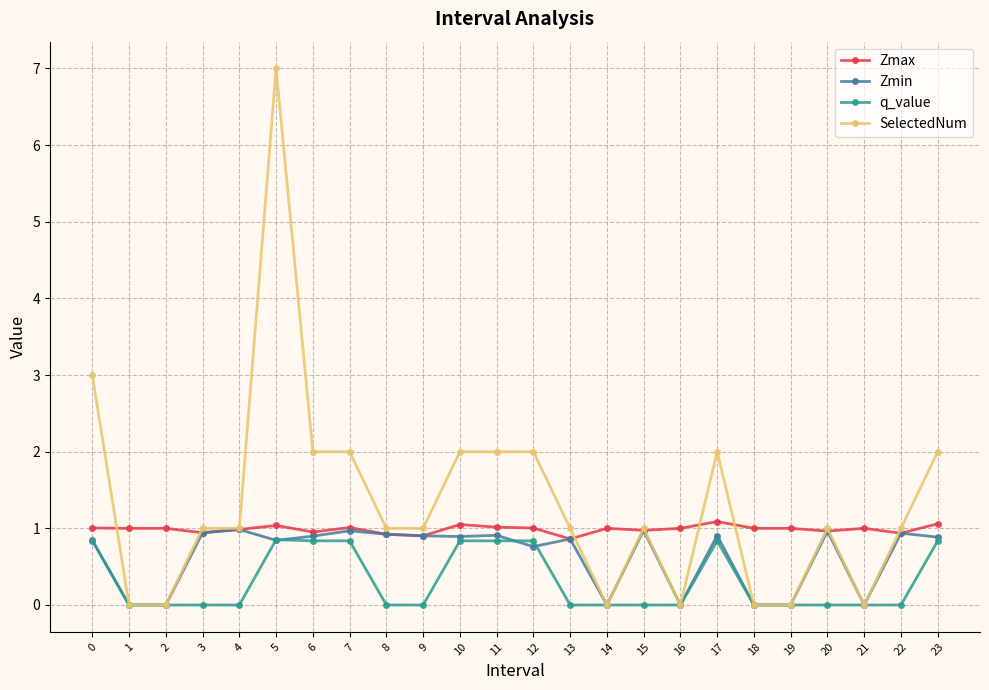

What is the maximum value shown in the chart?

7.0